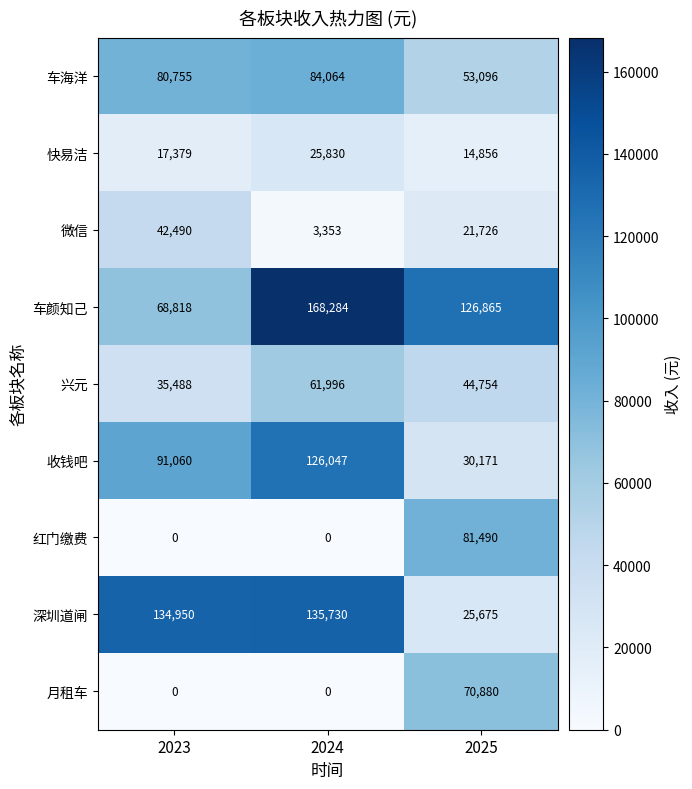

What is the total value across all series at 2025?

469513